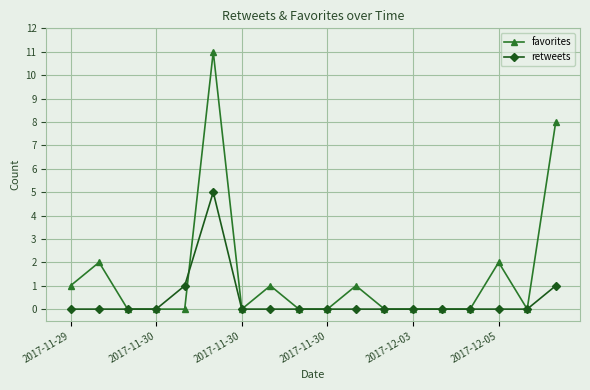

Count the retweets values in the range 0 to 1.

17